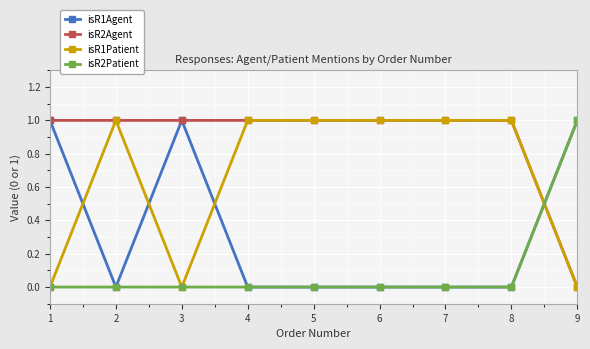

True or false: isR1Agent has a value of 0 at 2.

True